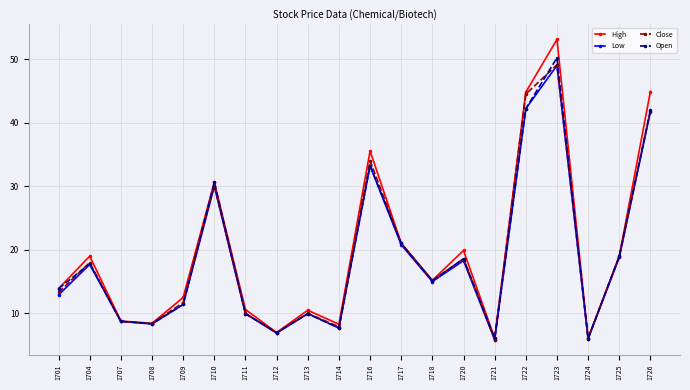

At which label does Low first exceed 15?

1704